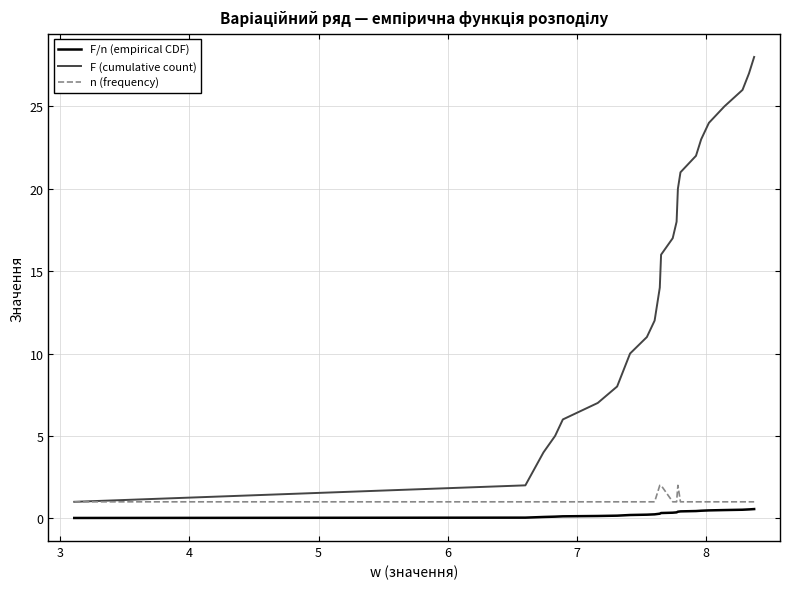

Which series has the widest spread of values?

F (cumulative count)